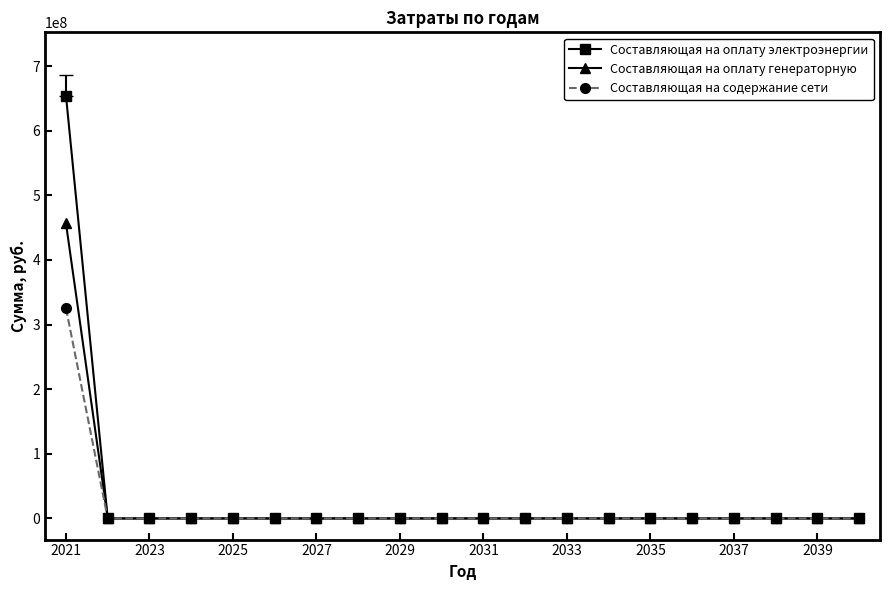

Which series has the largest range (max minus min)?

Составляющая на оплату электроэнергии